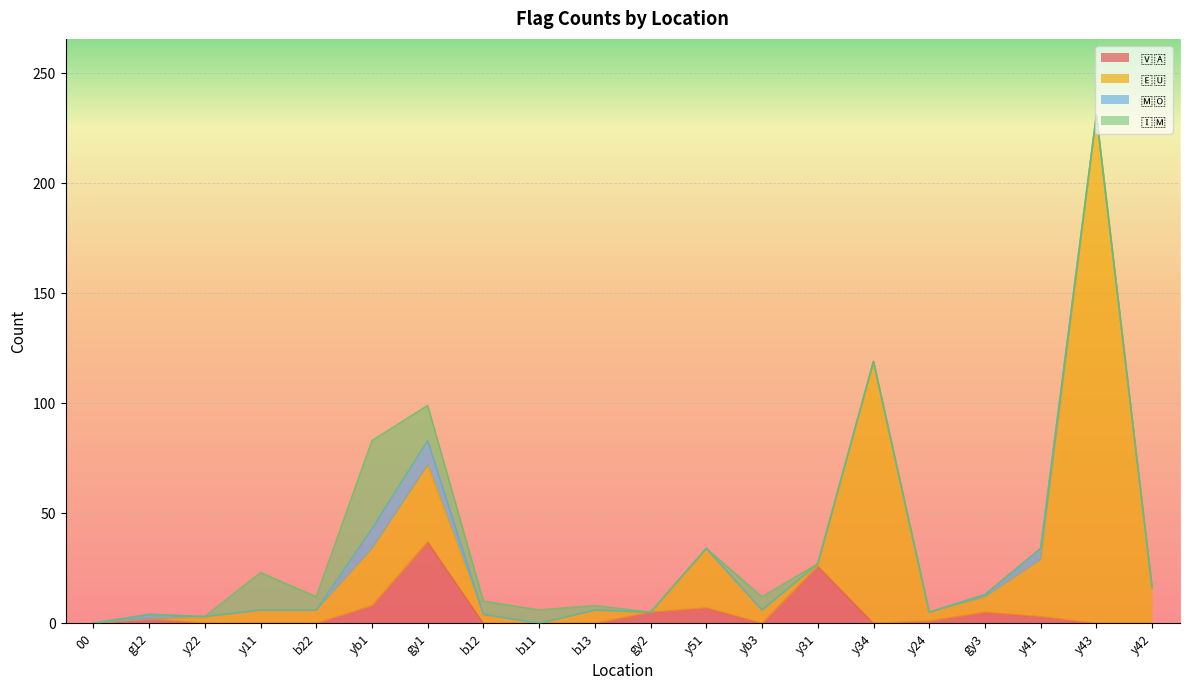

What is the highest value of the 🇪🇺 series?

231